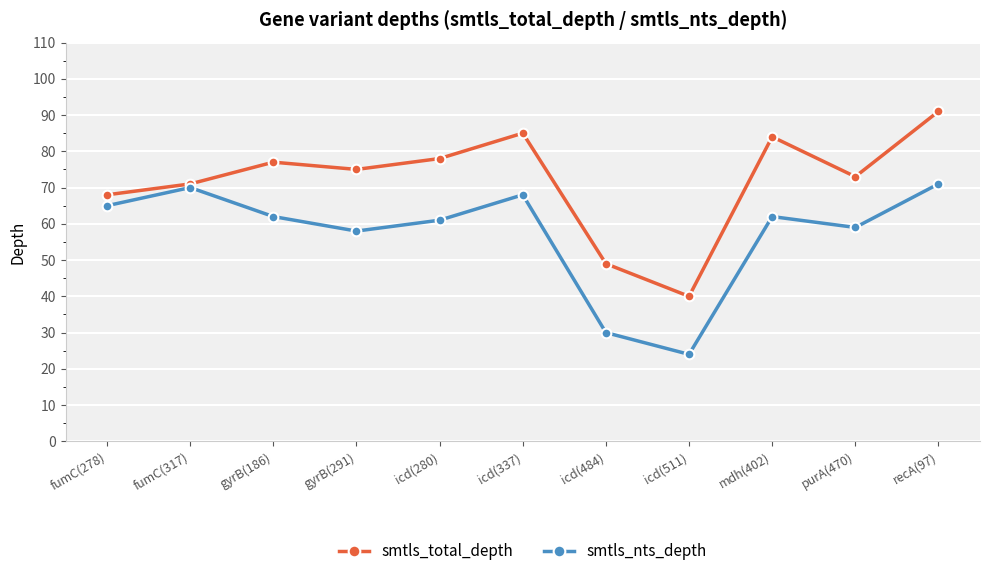

What is the difference between the highest and lowest values at gyrB(186)?

15